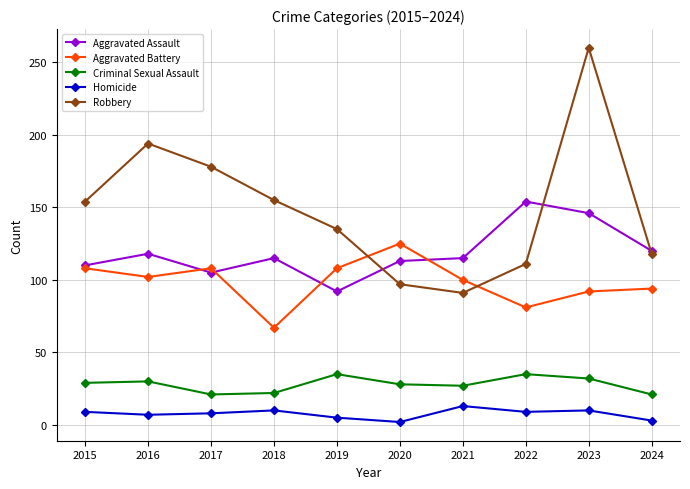

At which category is the sum across all series the highest?

2023